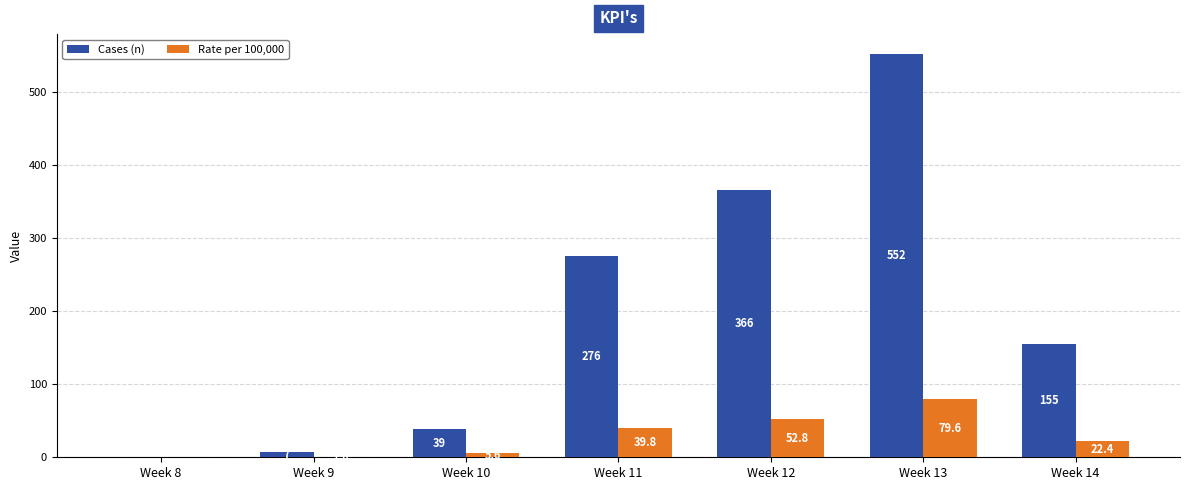

What is the difference between the Rate per 100,000 values at Week 12 and Week 10?

47.1